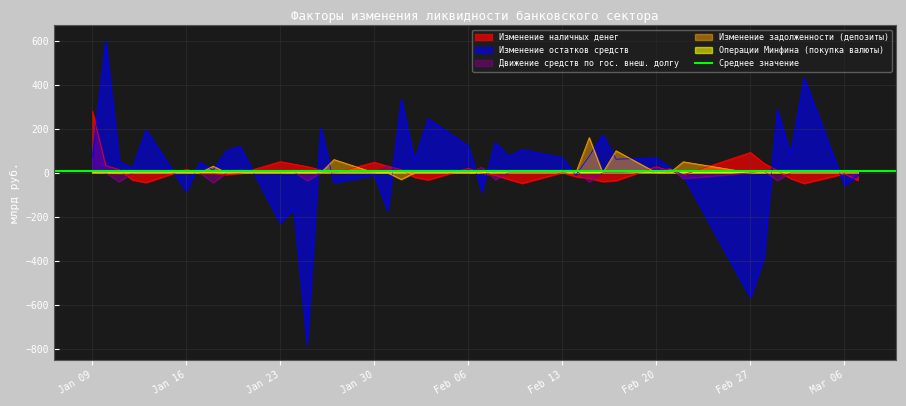

In Изменение остатков средств, how many points are lower than both neighbors (excluding endpoints)?

15